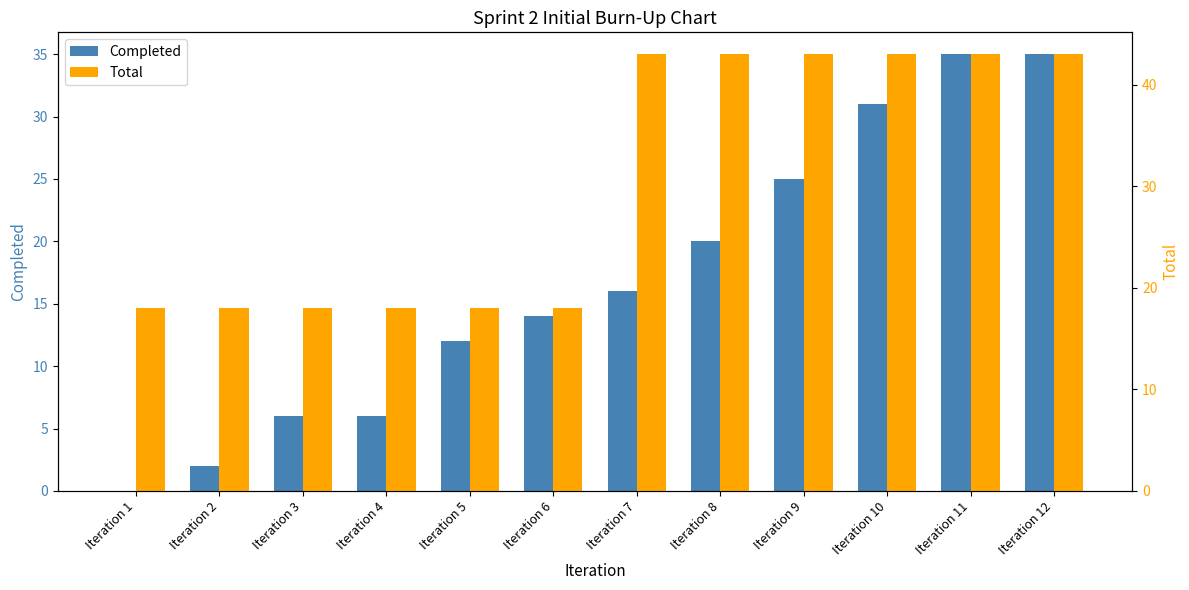

Reading left to right, list all the values displayed in this chart.

Completed: Iteration 1=0	Iteration 2=2	Iteration 3=6	Iteration 4=6	Iteration 5=12	Iteration 6=14	Iteration 7=16	Iteration 8=20	Iteration 9=25	Iteration 10=31	Iteration 11=35	Iteration 12=35
Total: Iteration 1=18	Iteration 2=18	Iteration 3=18	Iteration 4=18	Iteration 5=18	Iteration 6=18	Iteration 7=43	Iteration 8=43	Iteration 9=43	Iteration 10=43	Iteration 11=43	Iteration 12=43